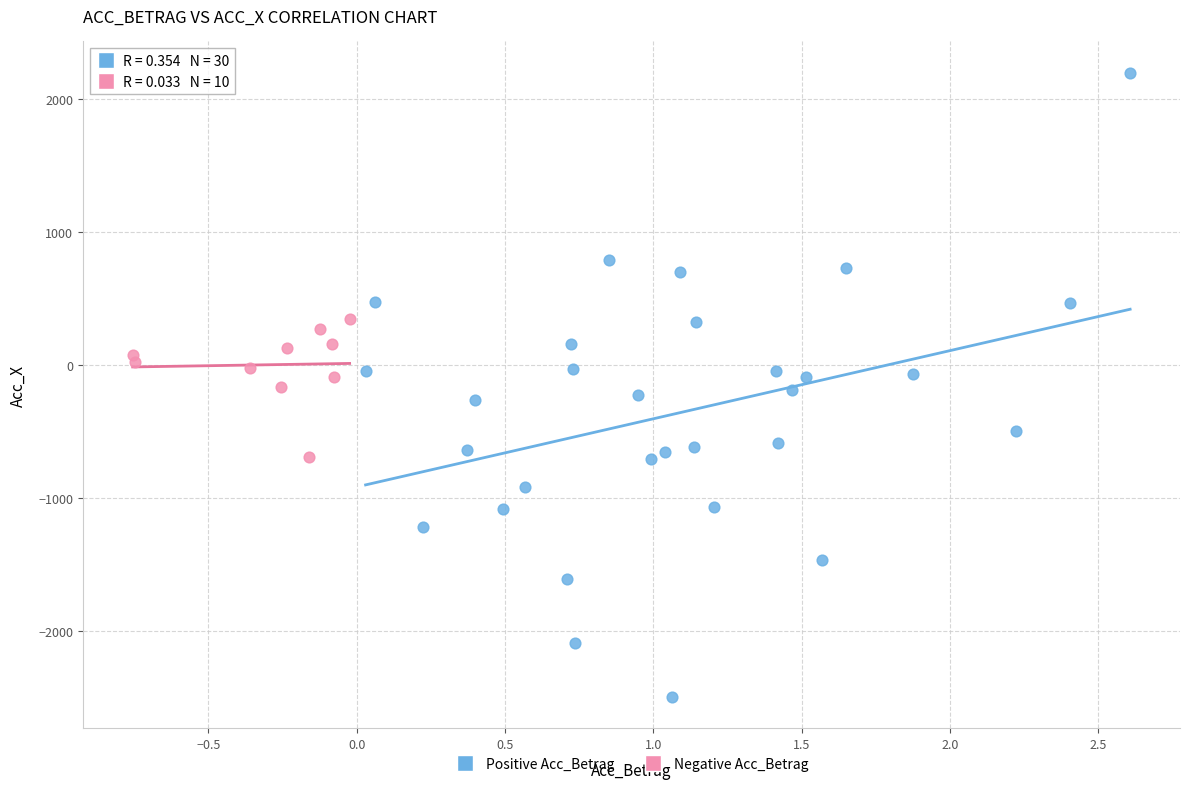

Which series has the widest spread of Y values?

Positive Acc_Betrag